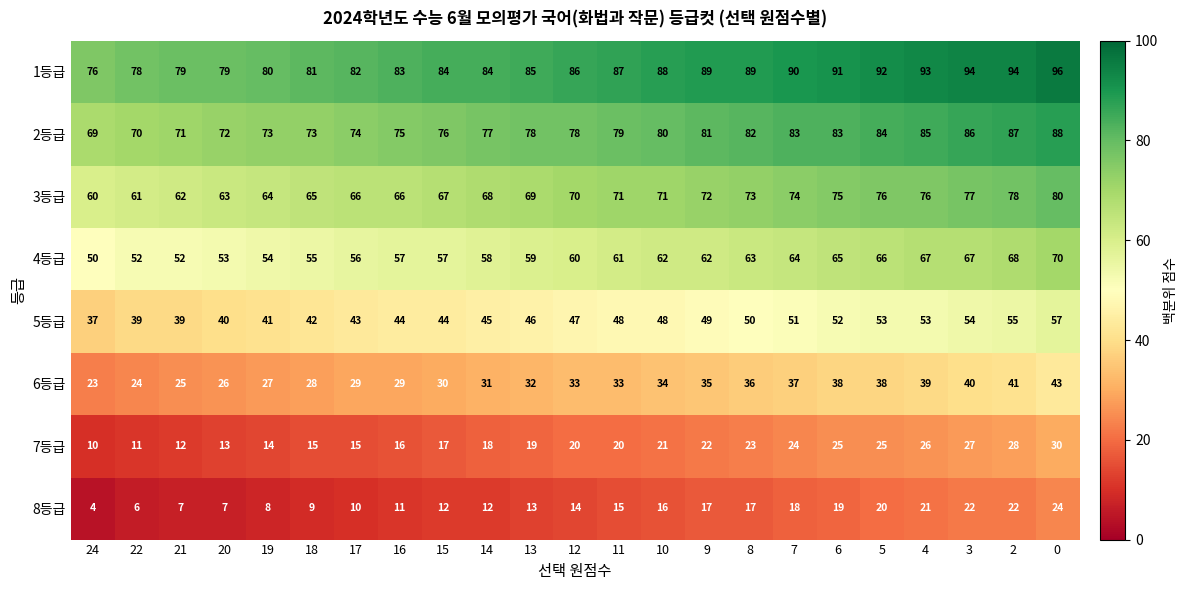

What is the difference between the highest and lowest values at 16?

72